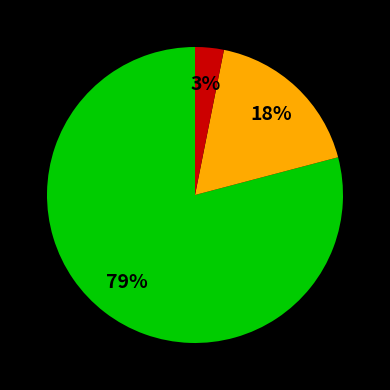

To the nearest percent, what is the difference between the largest and smallest slice percentages?

76%